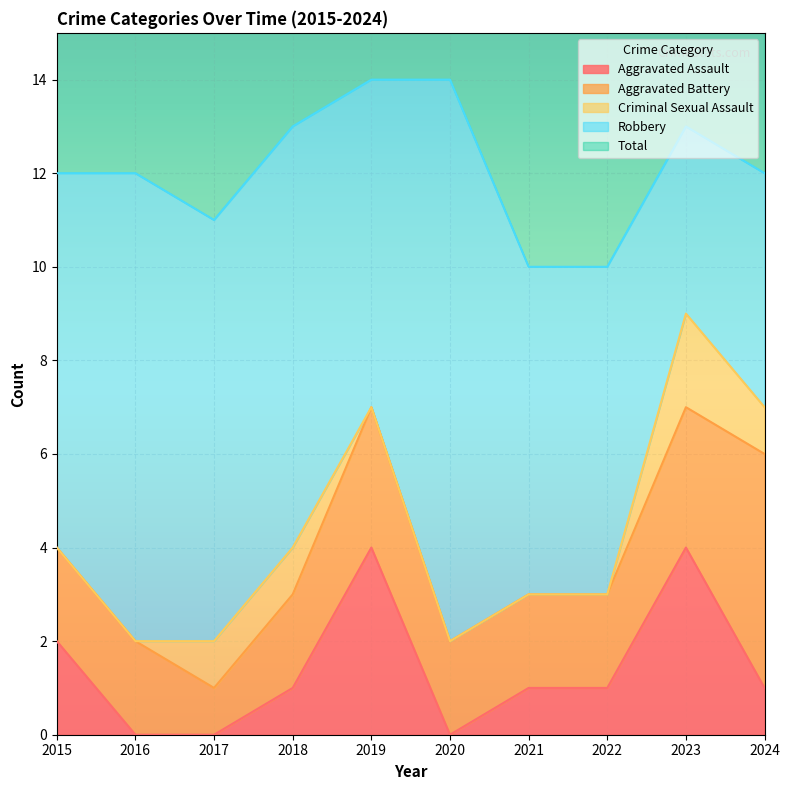

Is the value of Total at 2020 greater than the value of Aggravated Assault at 2018?

Yes